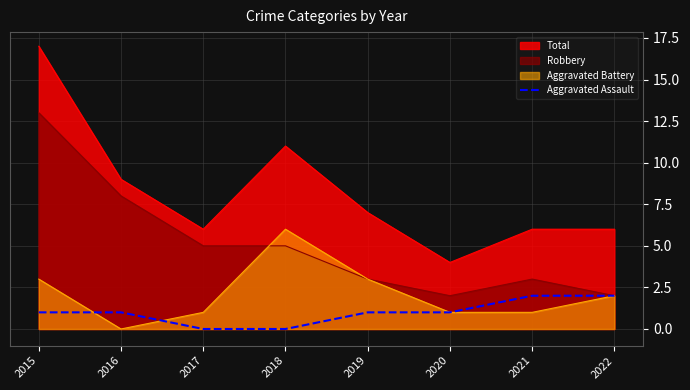

Rank the series by their average value, from highest to lowest.

Total, Robbery, Aggravated Battery, Aggravated Assault